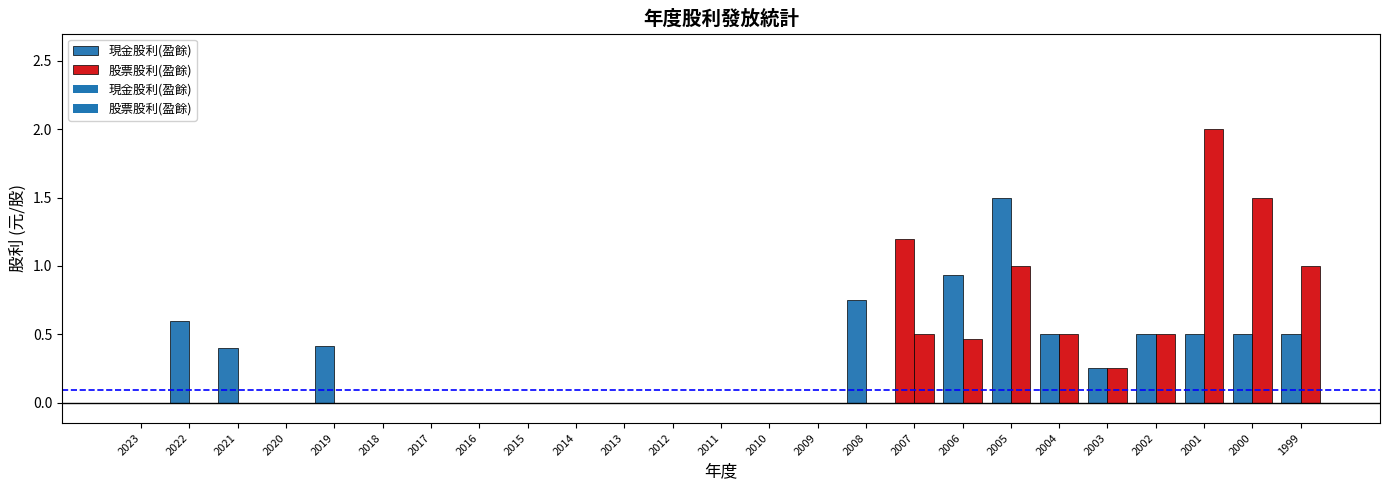

The value of 股票股利(盈餘) at 2010 is -0.9. True or false?

False